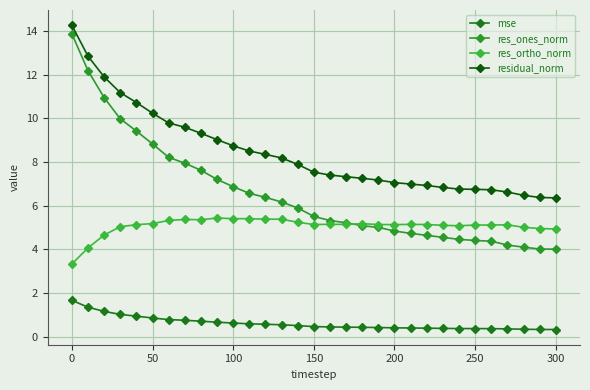

What is the sum of all res_ones_norm values?

202.5